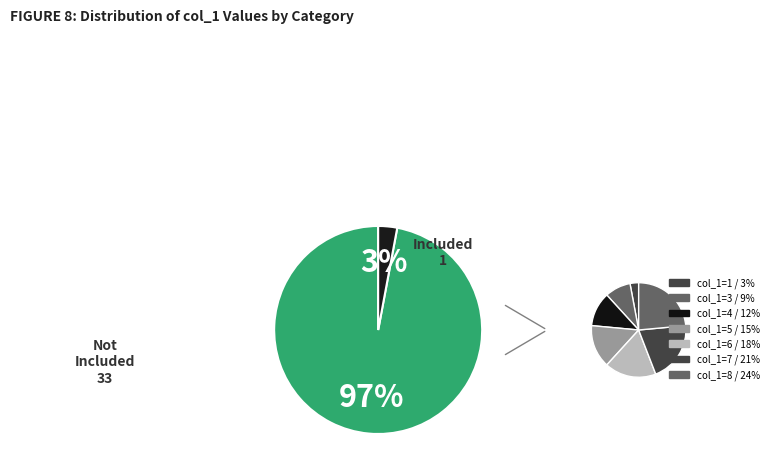

To the nearest percent, what portion does 8 represent?

24%